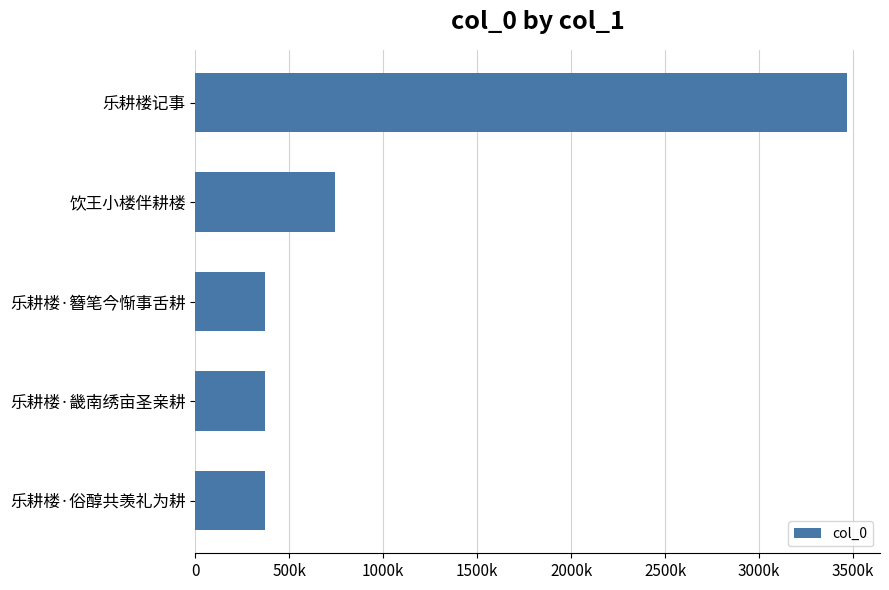

What is the difference between the second highest and second lowest values?

376232